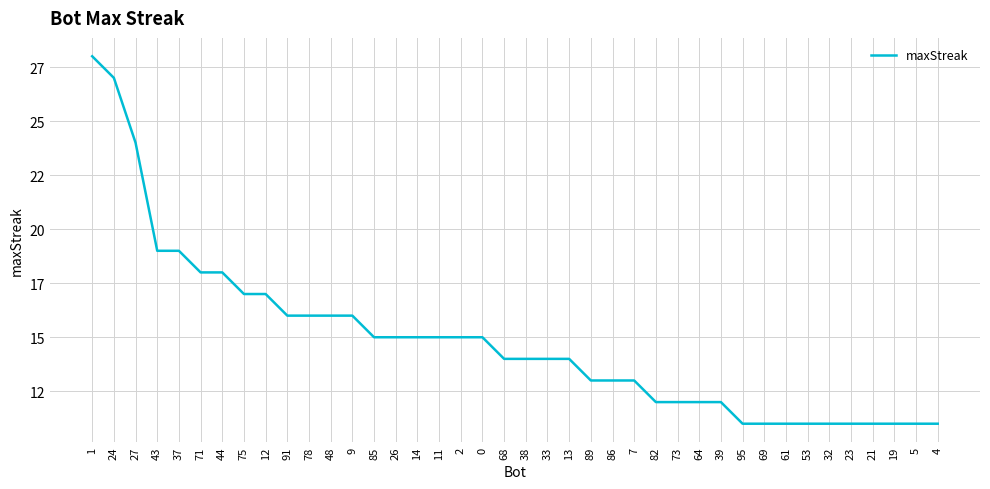

Is this an area chart (filled region under the line)?

No